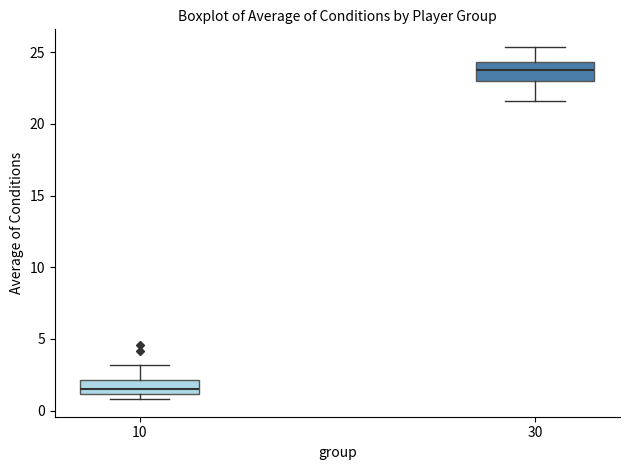

Which box's median line is the lowest?

10